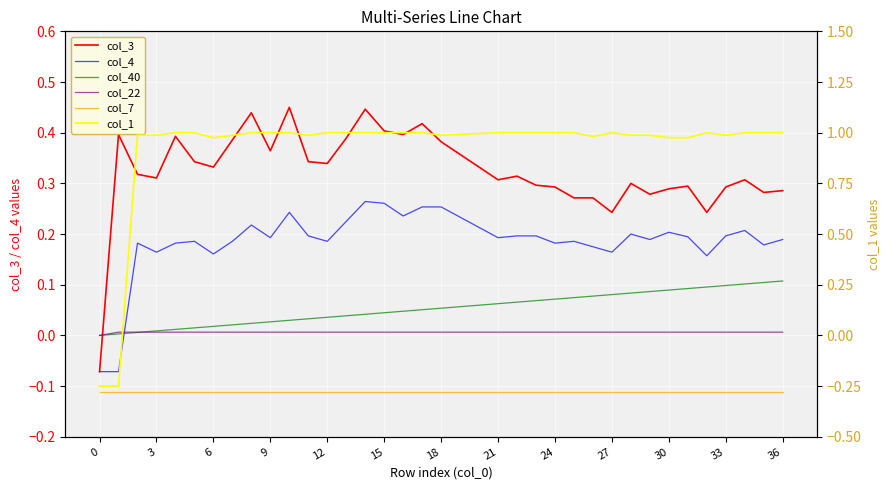

True or false: col_7 has a value of -0.2 at 18.

False